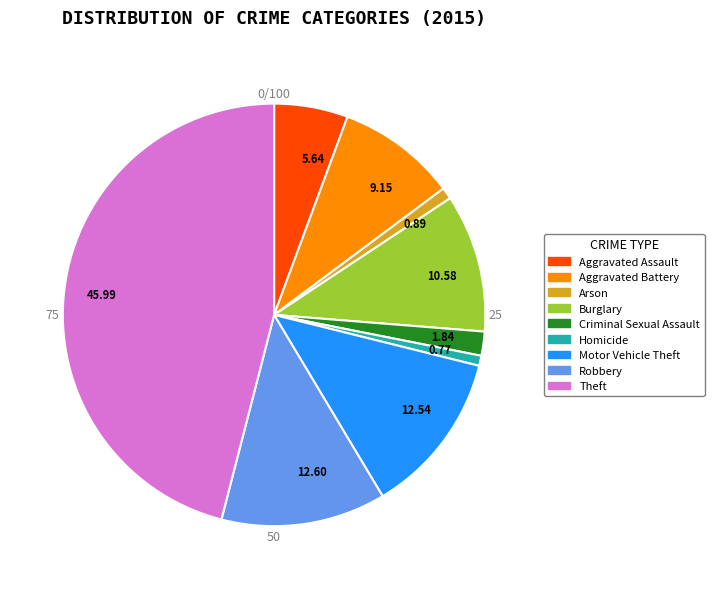

Combined, do 0.89 and 5.64 account for over 50%?

No